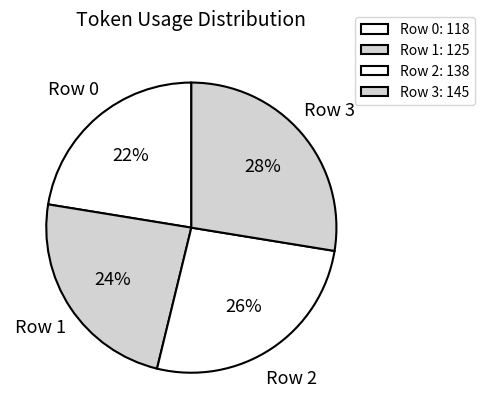

Which slice is the smallest?

Row 0